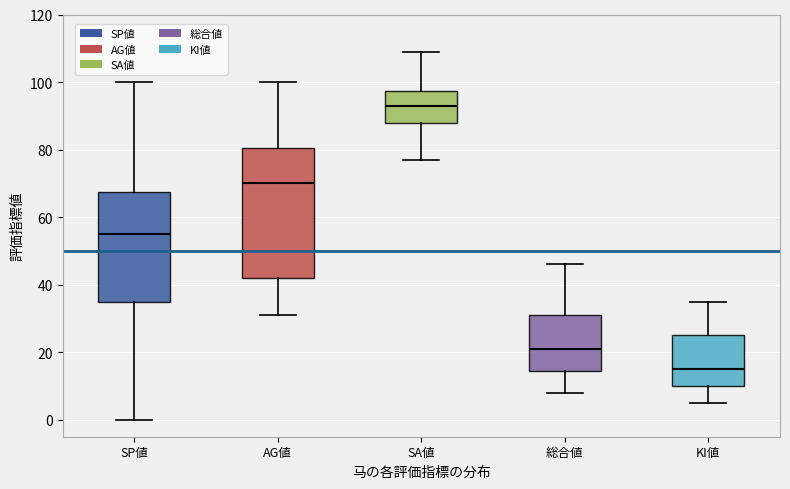

Which box has the lowest median line?

KI値